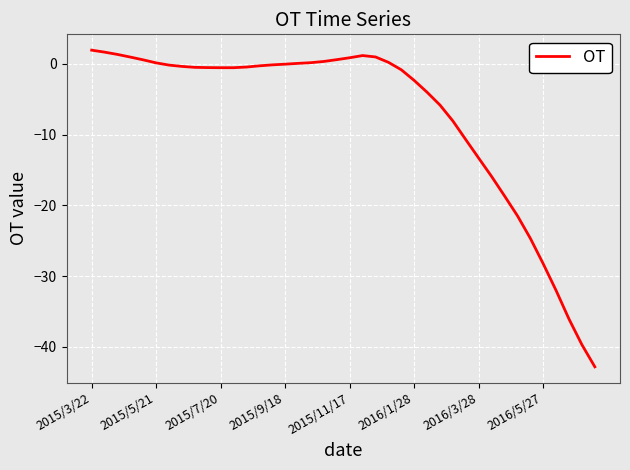

What is the maximum value shown in the chart?

1.9